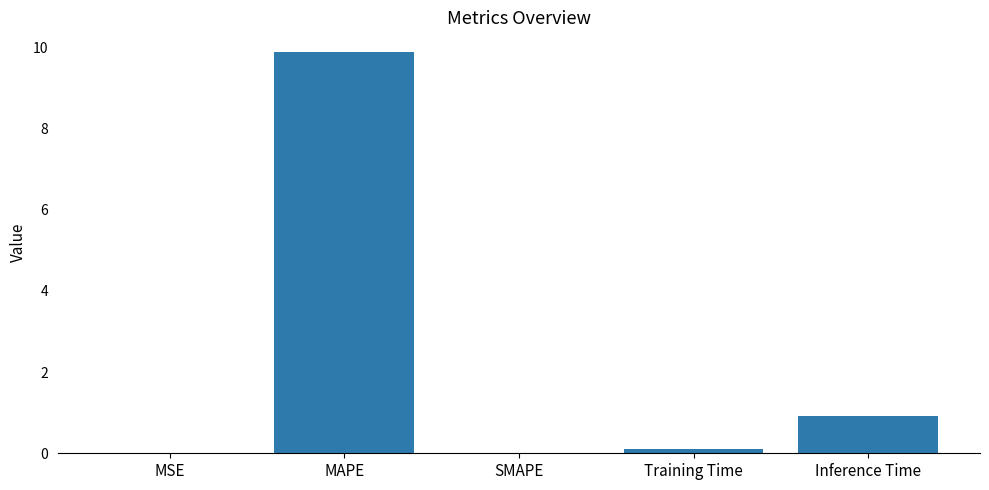

At which category does the chart reach its peak across all series?

MAPE